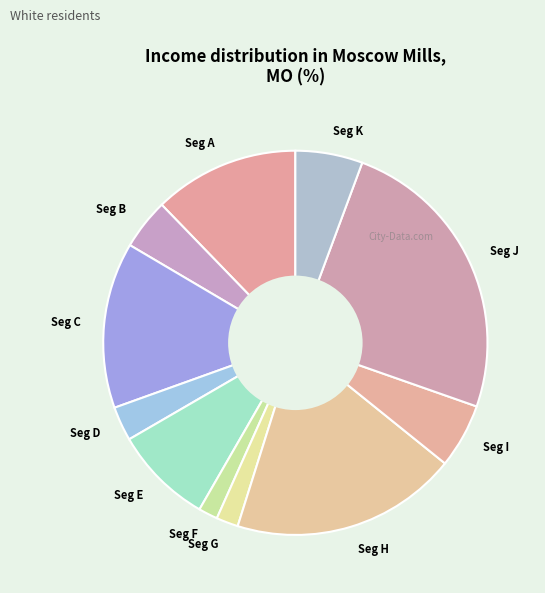

Is it true that Seg G is 12% of the pie?

False